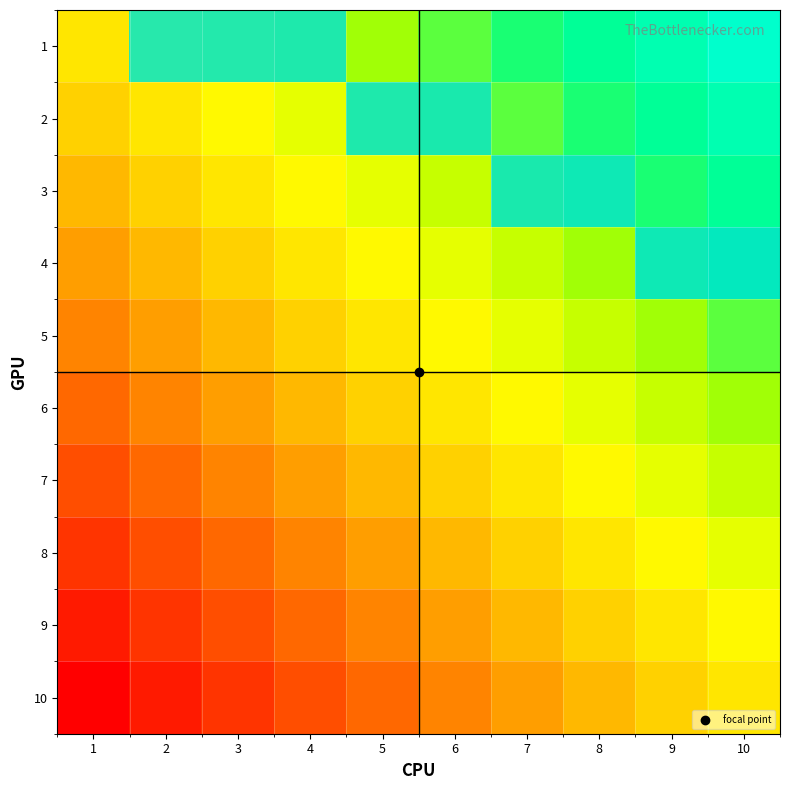

At which label does 6 reach its peak?

1